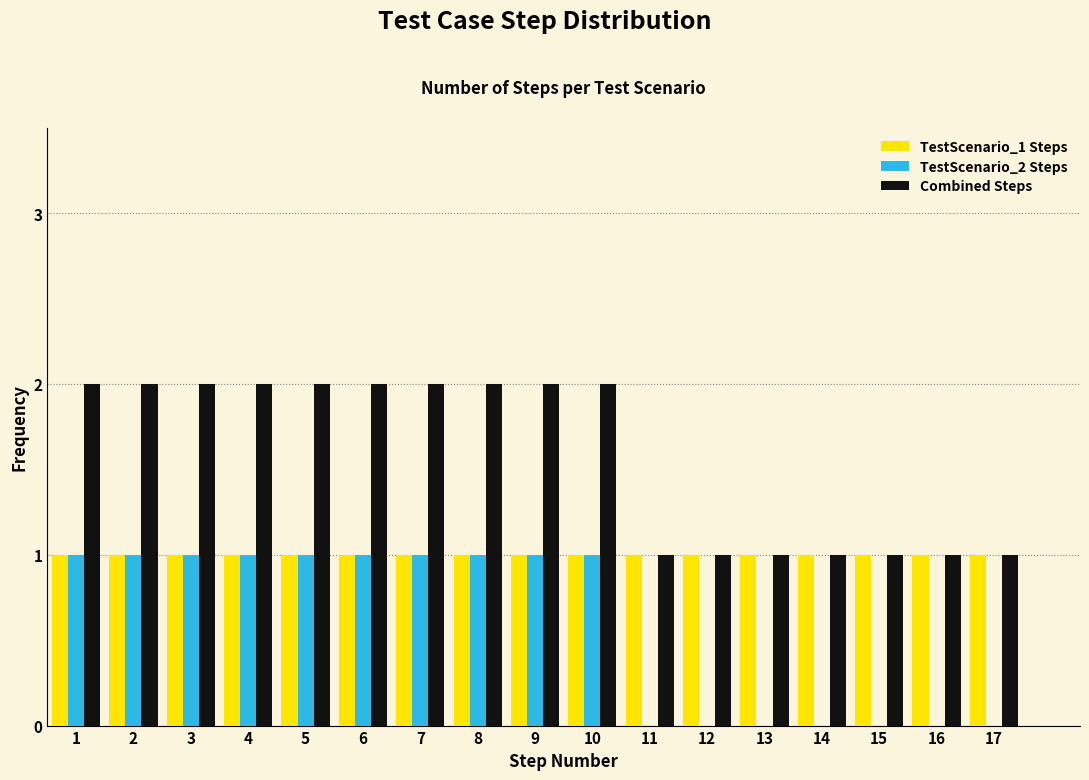

The value of TestScenario_2 Steps at 5 is 1. True or false?

True